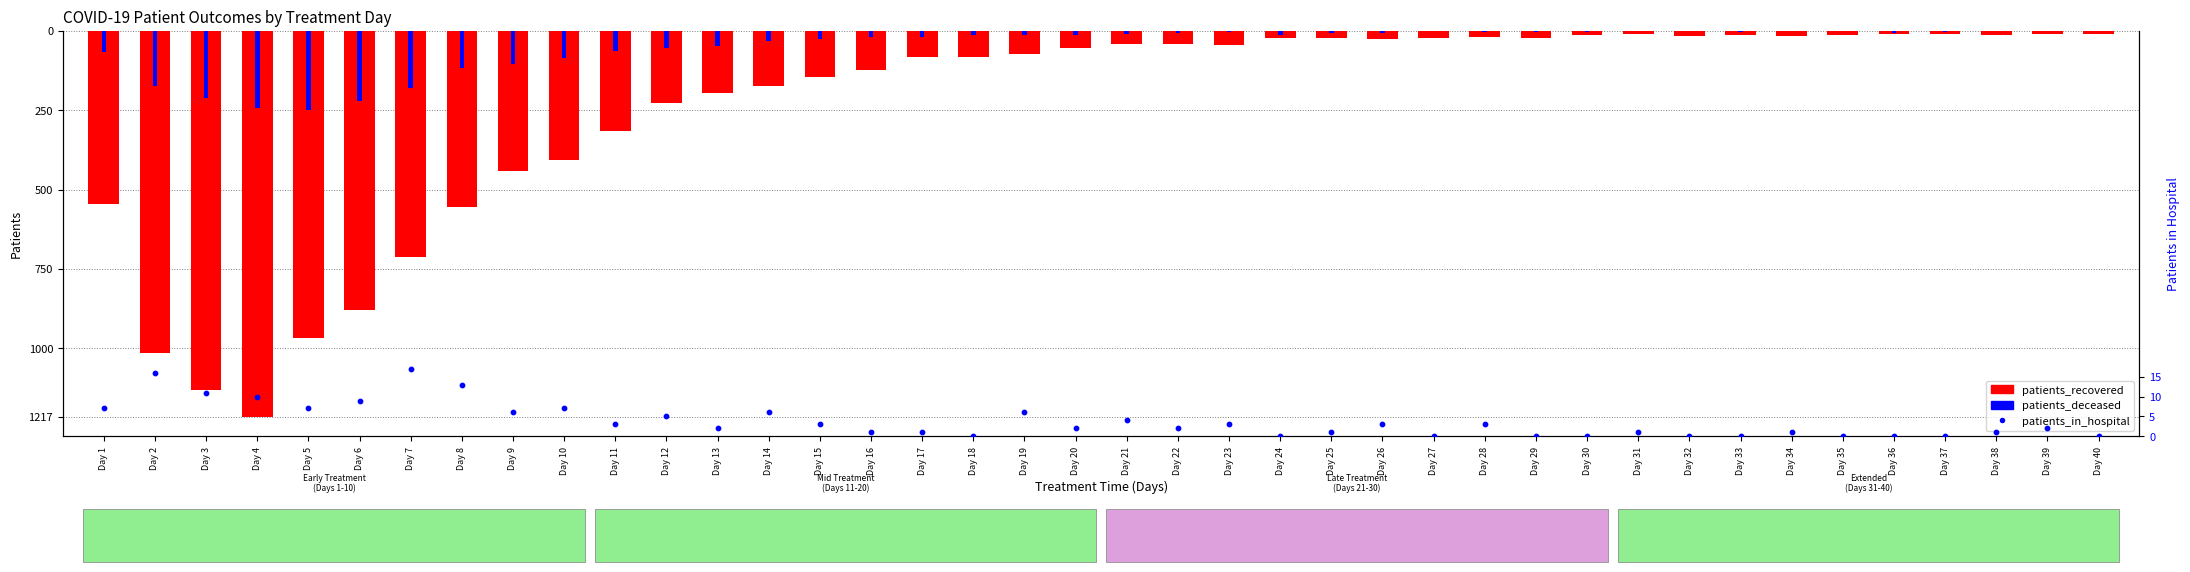

Which series contains the highest Y value?

patients_in_hospital